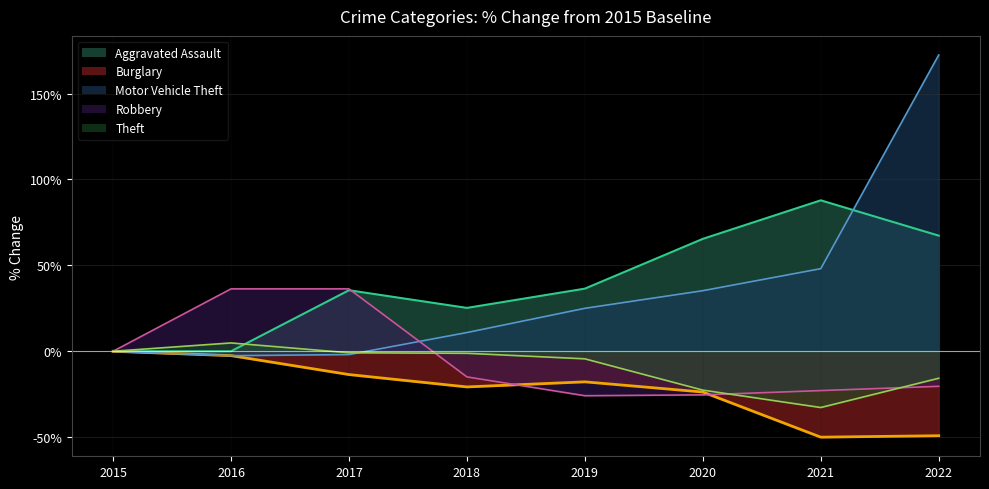

After their last crossing, which series has the higher values: Motor Vehicle Theft (line) or Theft (line)?

Motor Vehicle Theft (line)